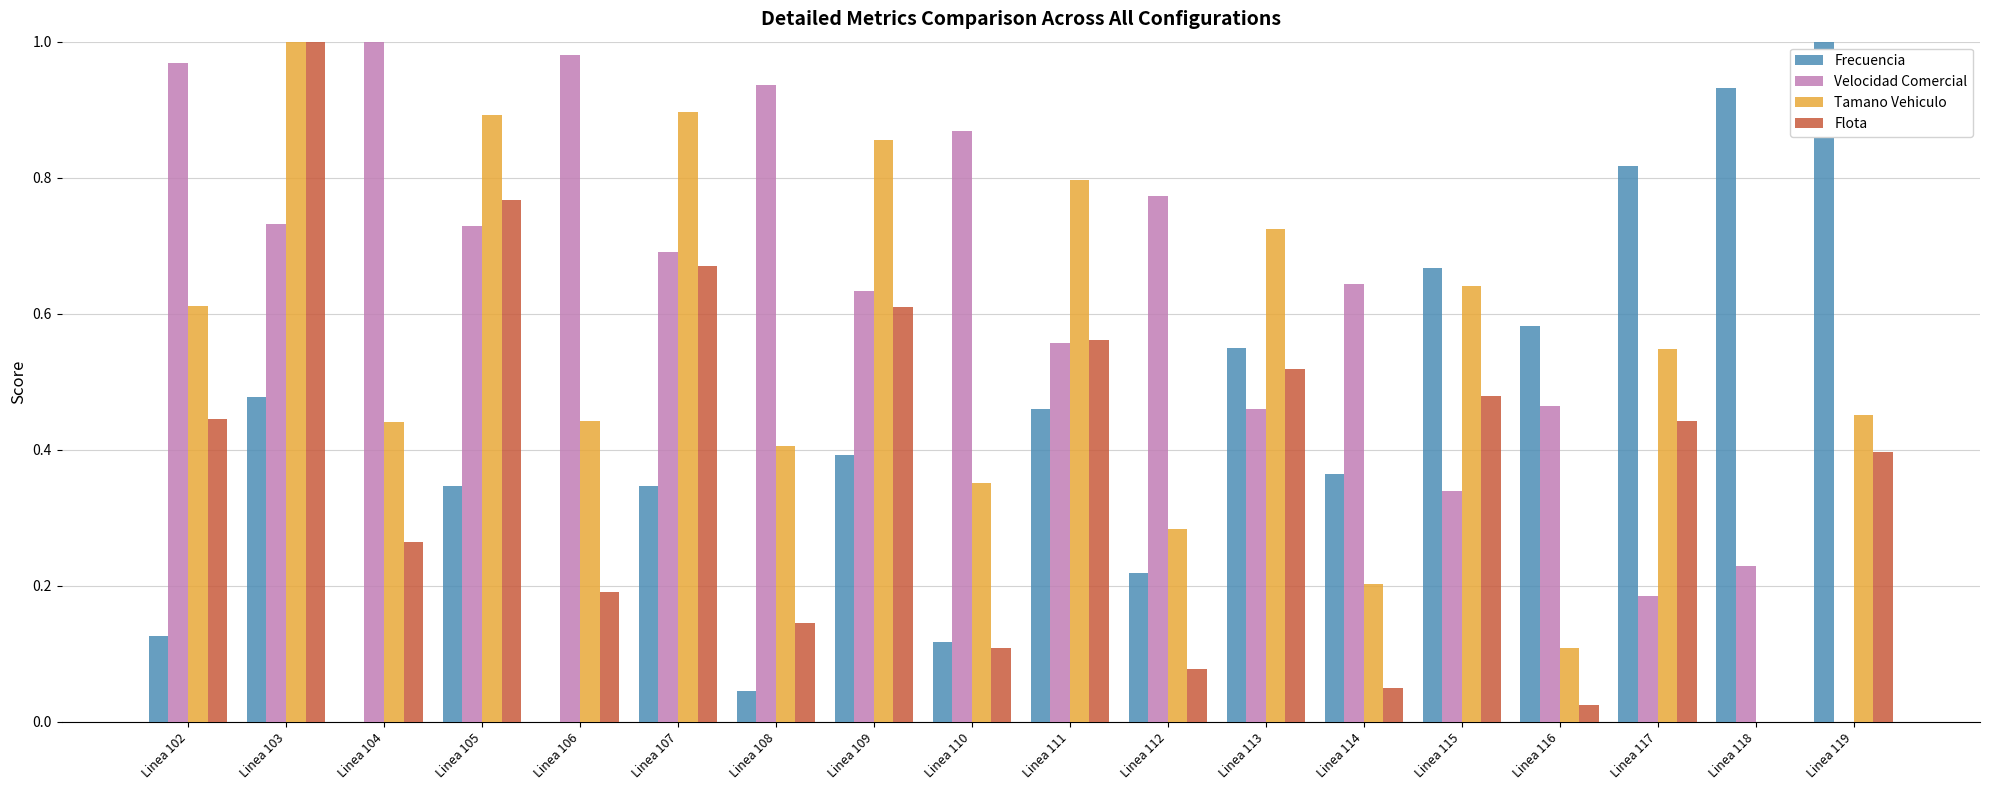

At which label does Frecuencia reach its peak?

Linea 119